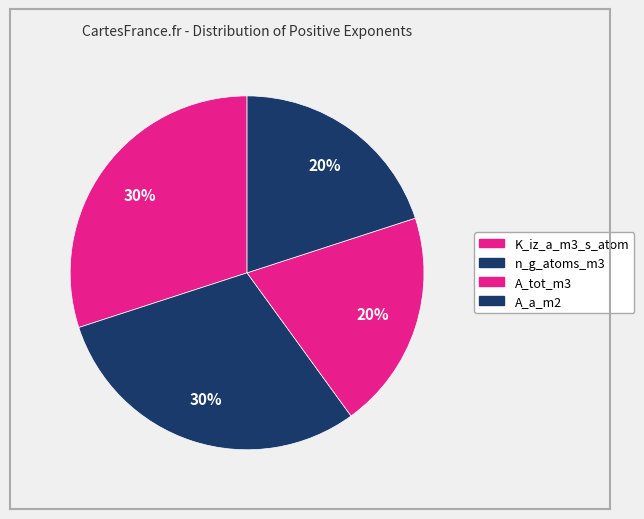

What is the smallest slice in the pie chart?

A_tot_m3